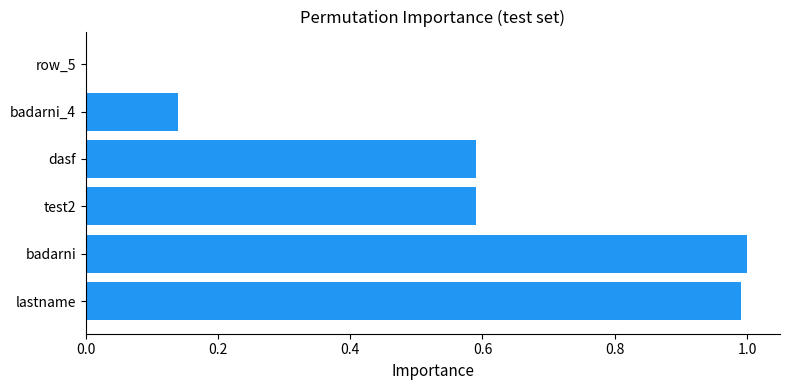

Approximately how many times larger is the value at test2 compared to badarni?

0.6